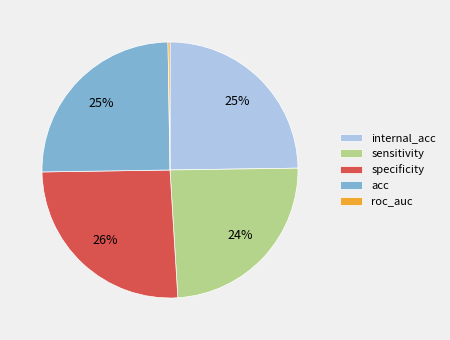

True or false: internal_acc accounts for 25% of the total.

True